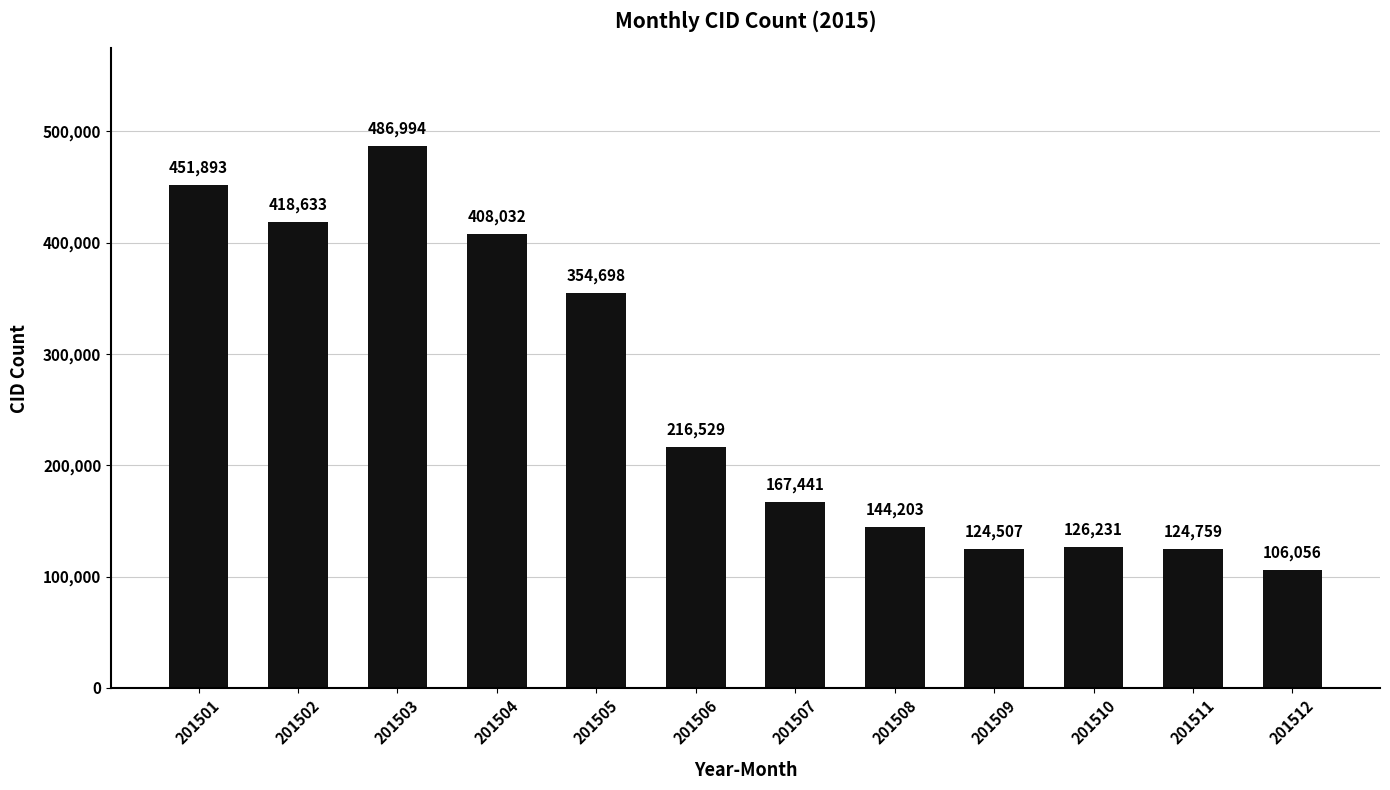

Reading left to right, extract all data points from this chart.

201501=451893	201502=418633	201503=486994	201504=408032	201505=354698	201506=216529	201507=167441	201508=144203	201509=124507	201510=126231	201511=124759	201512=106056